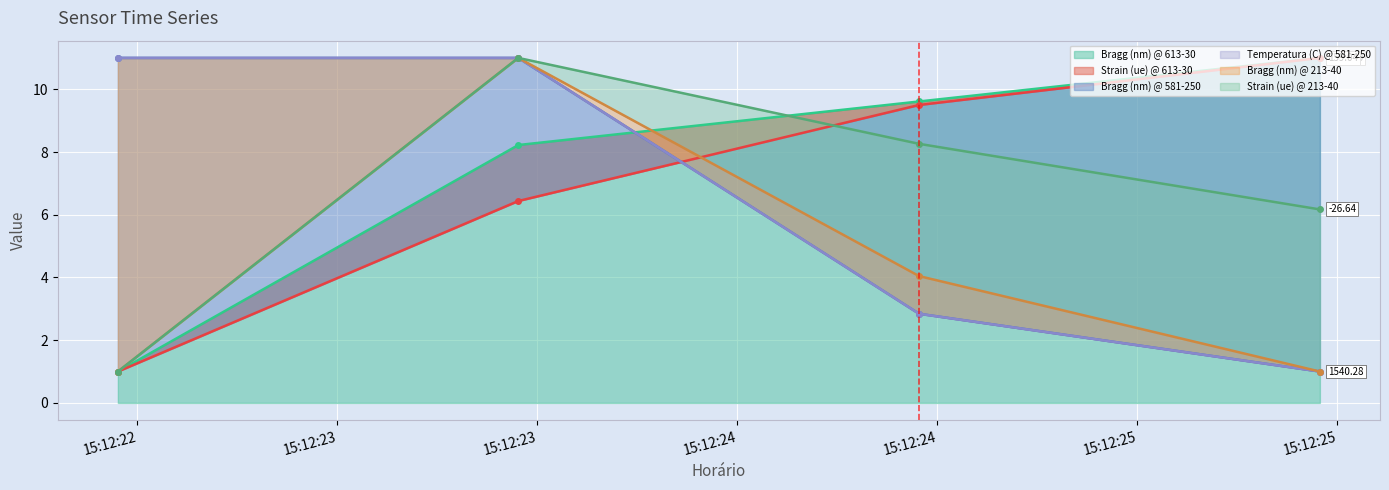

Between 15:12:23 and 15:12:23, which is larger?

15:12:23